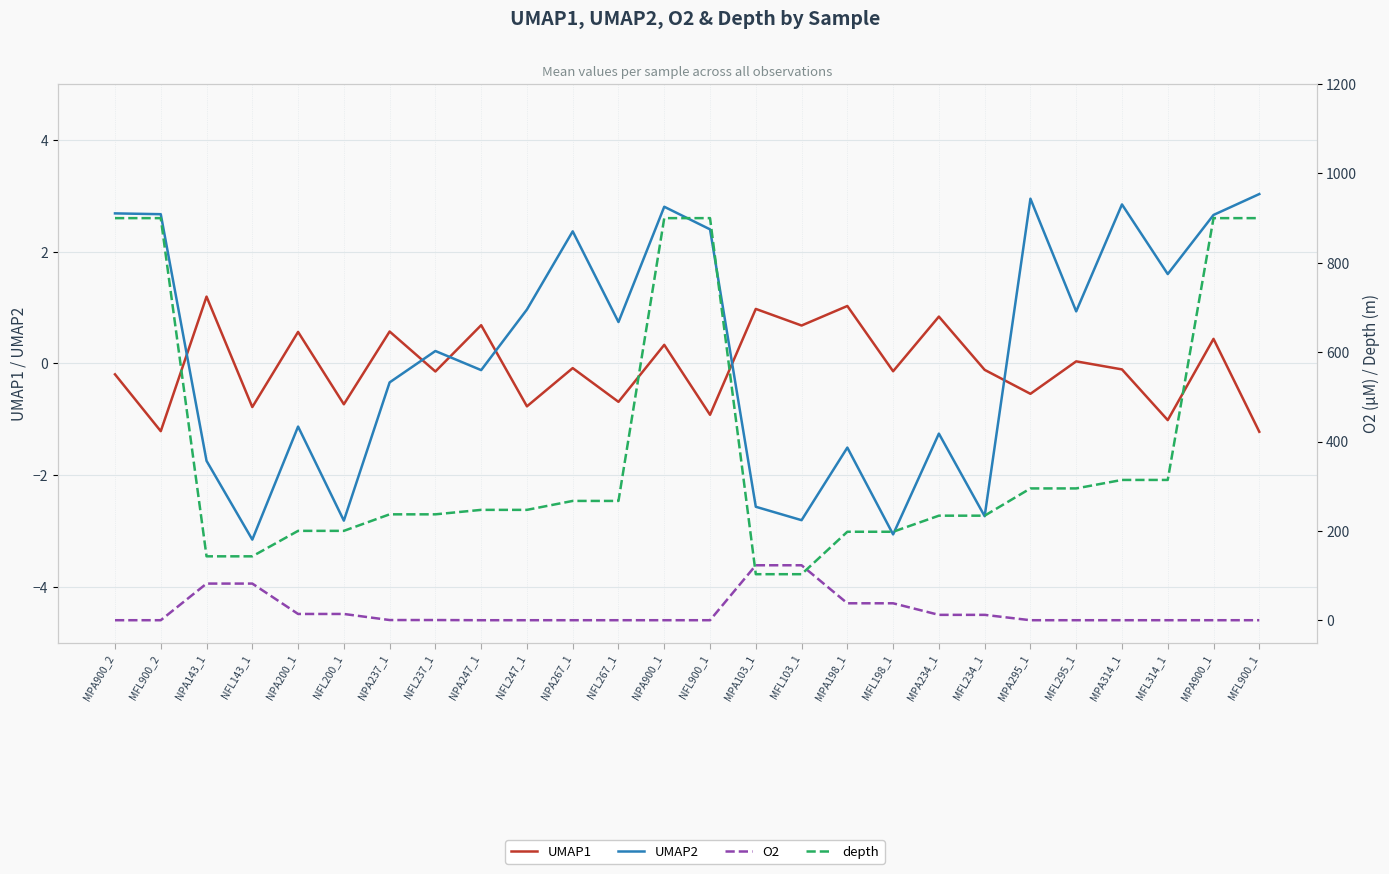

What is the value of the depth point at the 6th from the left?

200.0